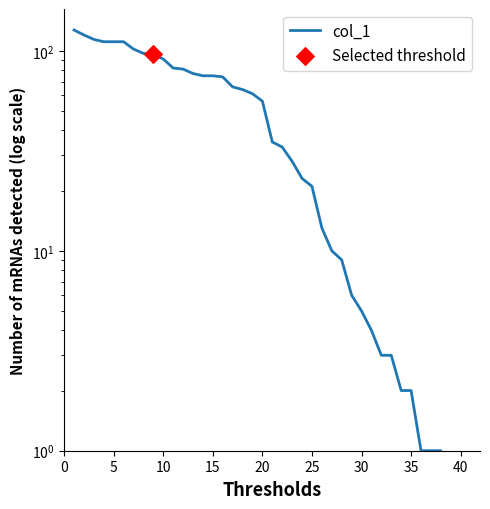

Which has a higher value, 20 or 24?

20